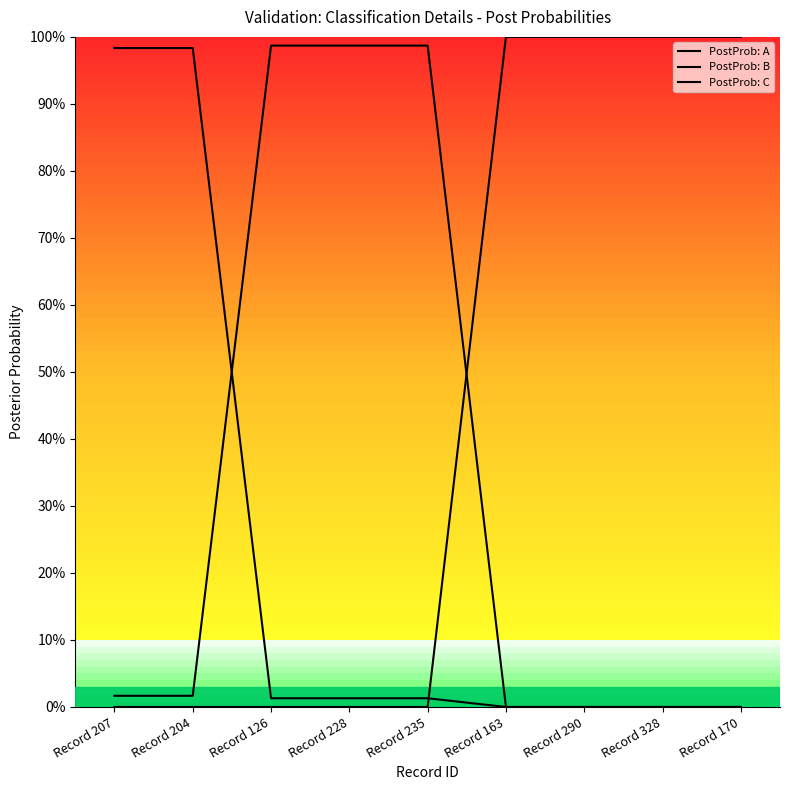

What position from the left is Record 328?

8